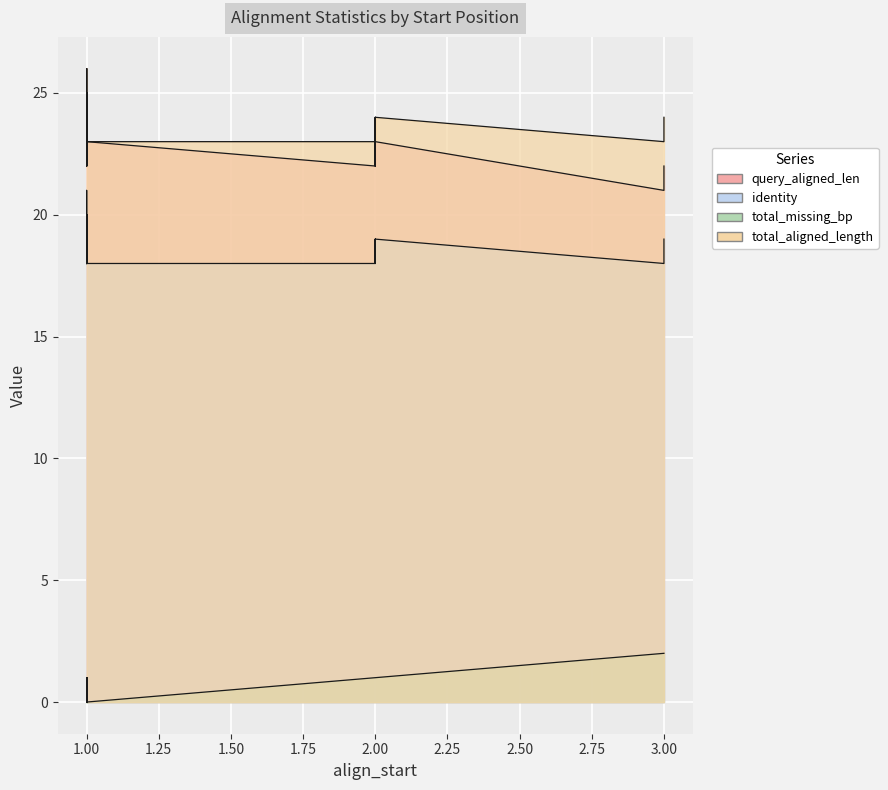

What is the average value of the query_aligned_len series?

23